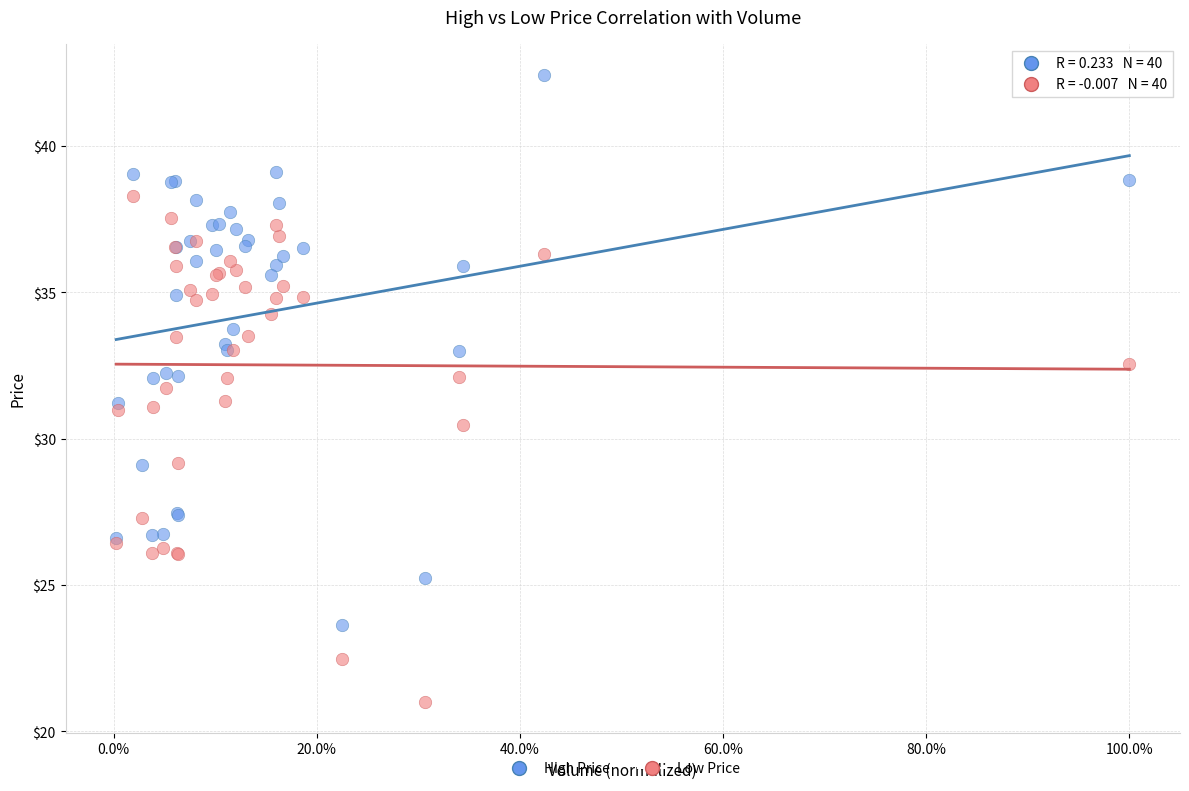

Which series reaches the minimum Y coordinate?

Low Price